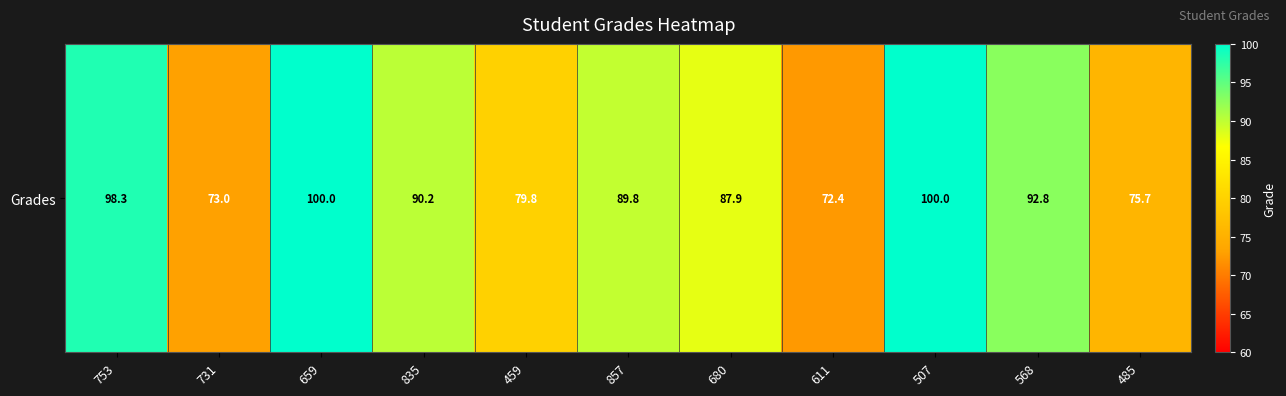

Which category has the lowest value across all series?

611